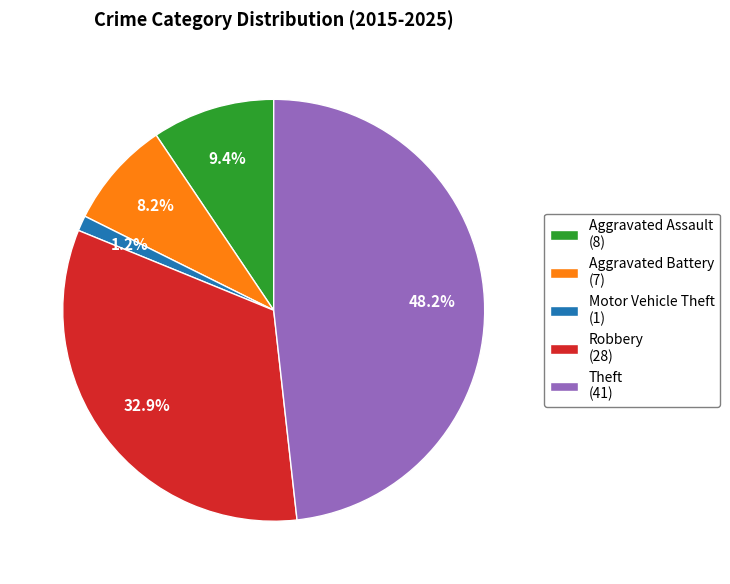

How many segments does this pie chart have?

5